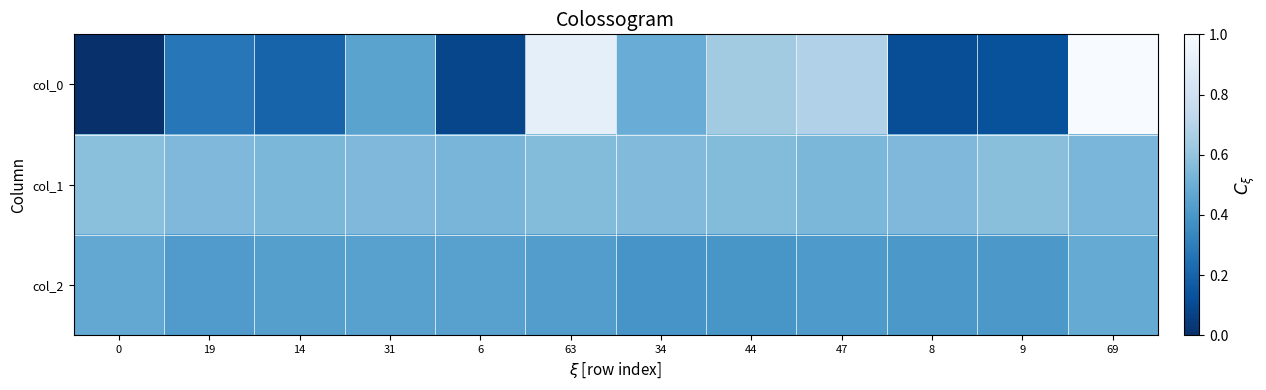

Which series has the largest range (max minus min)?

col_0